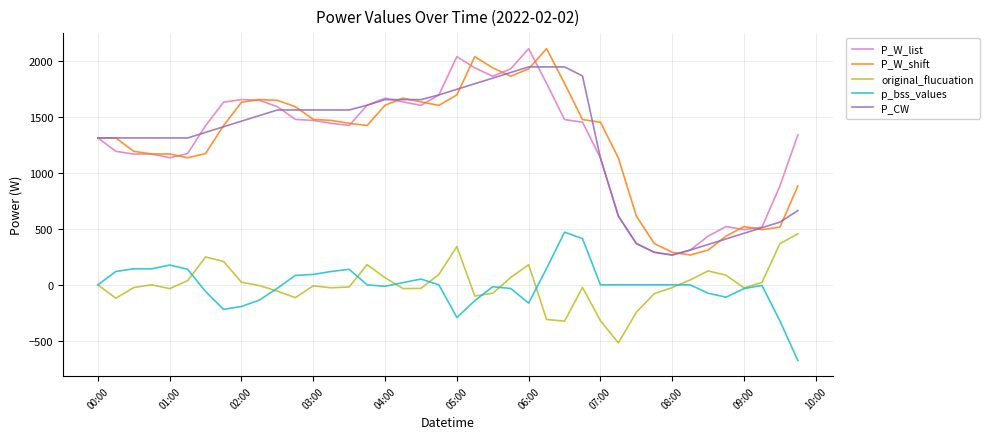

True or false: original_flucuation and P_W_list cross at least once.

False